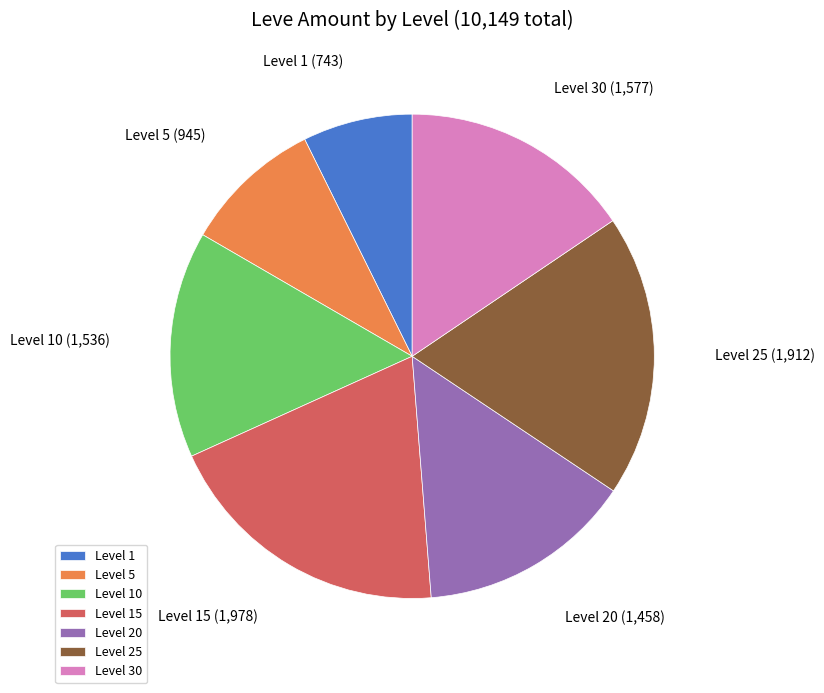

Which slice is the smallest?

Level 1